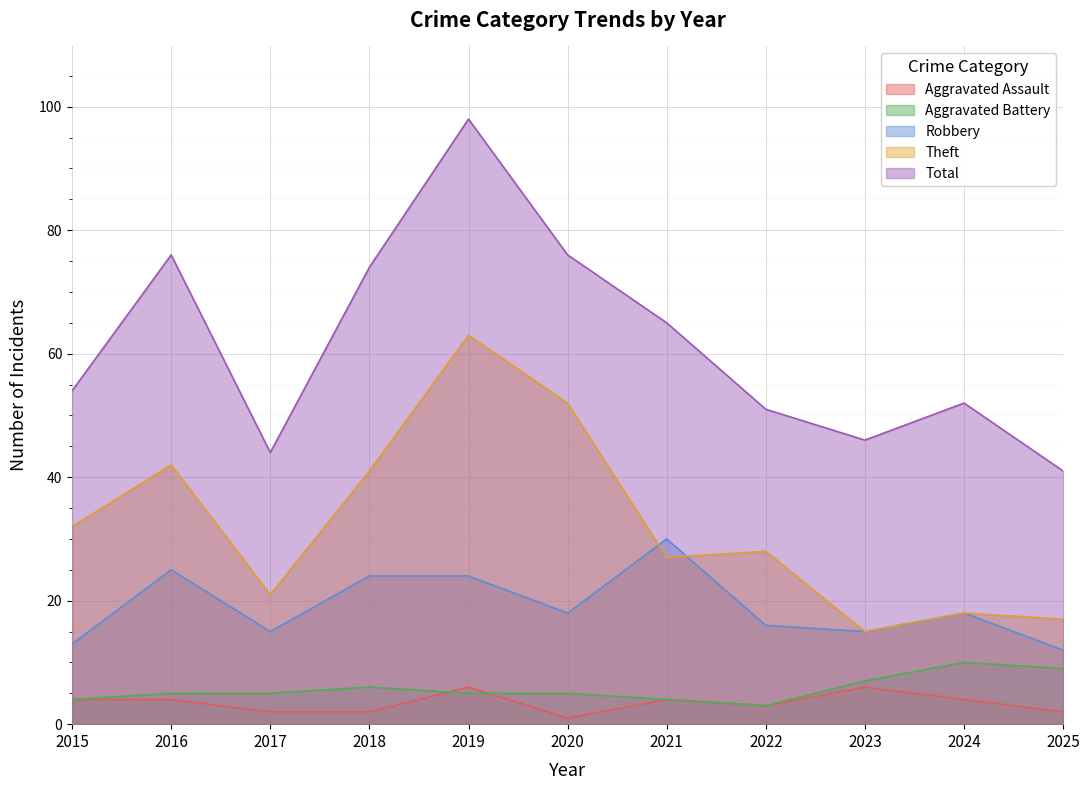

At which category is the sum across all series the highest?

2019